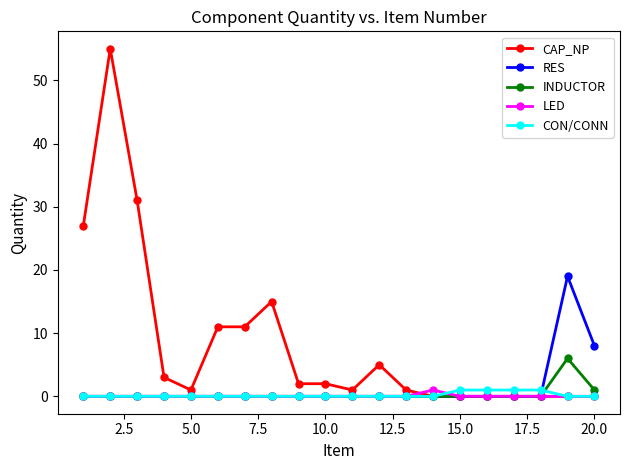

What is the greatest value displayed?

55